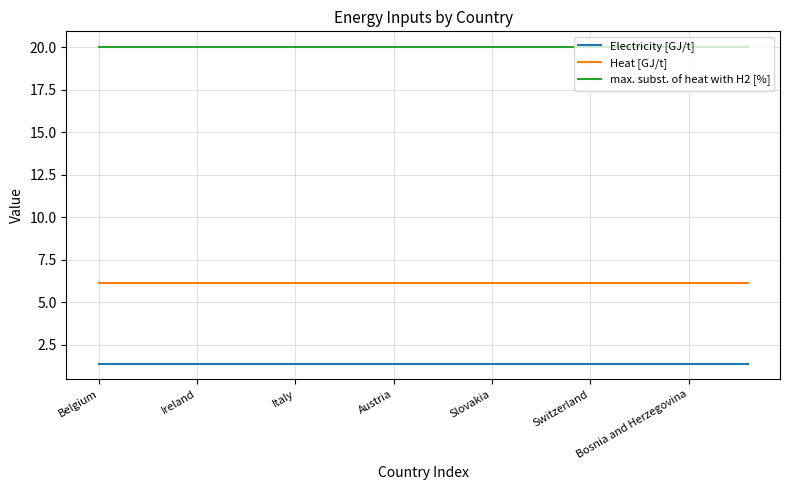

True or false: Heat [GJ/t] and max. subst. of heat with H2 [%] cross at least once.

False